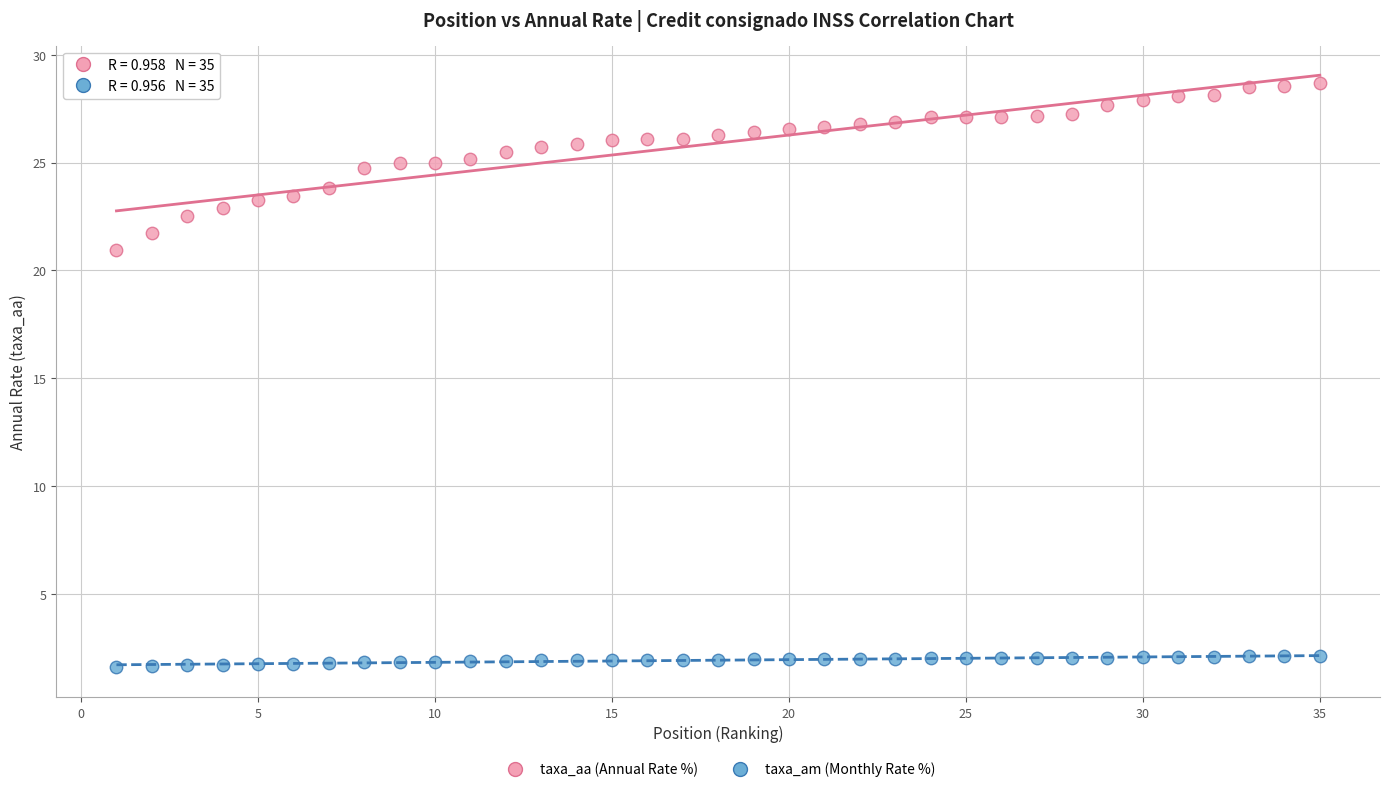

What are all the series names shown in the legend?

taxa_aa (Annual Rate %), taxa_am (Monthly Rate %)